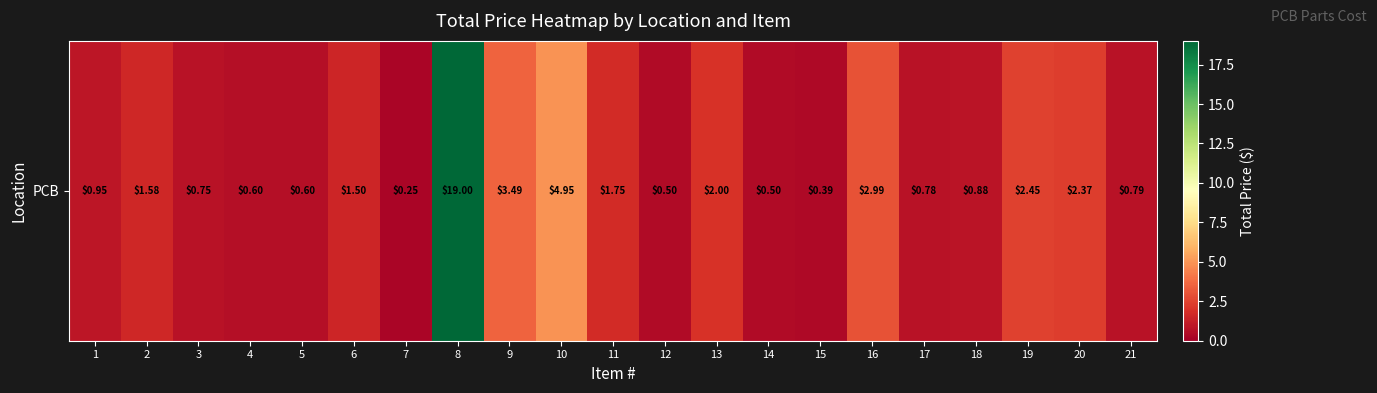

At which category does the chart reach its minimum across all series?

7